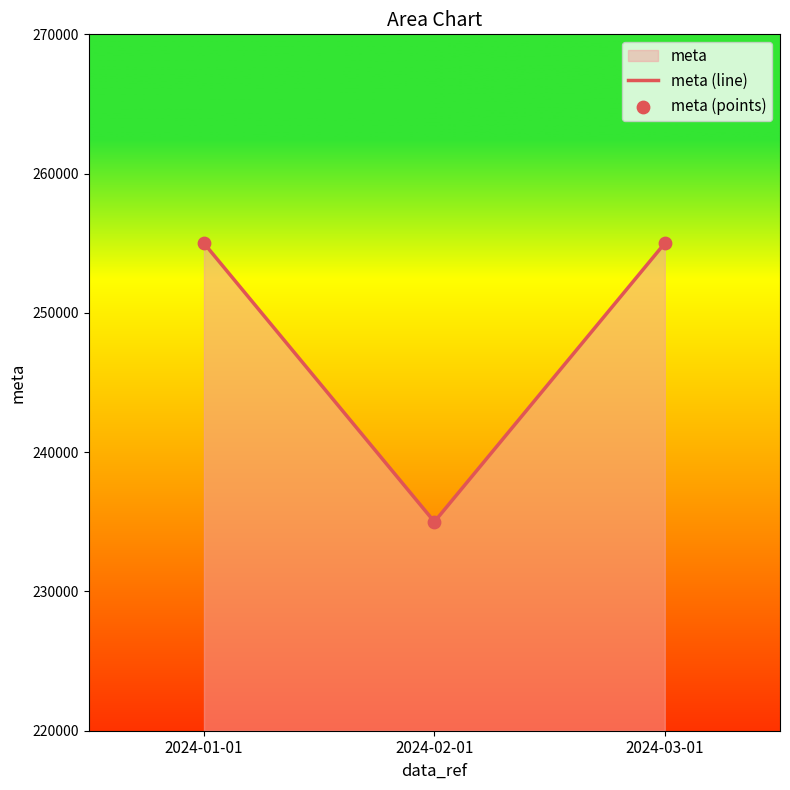

Which label corresponds to the smallest value in the chart?

2024-02-01